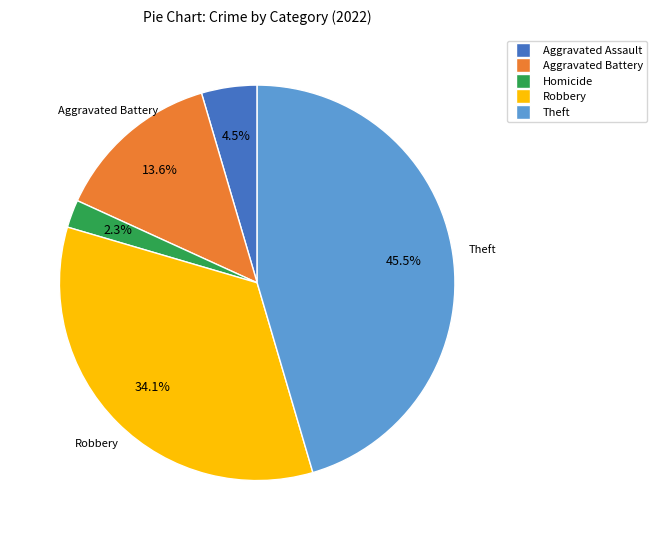

Does any single category account for the majority?

No